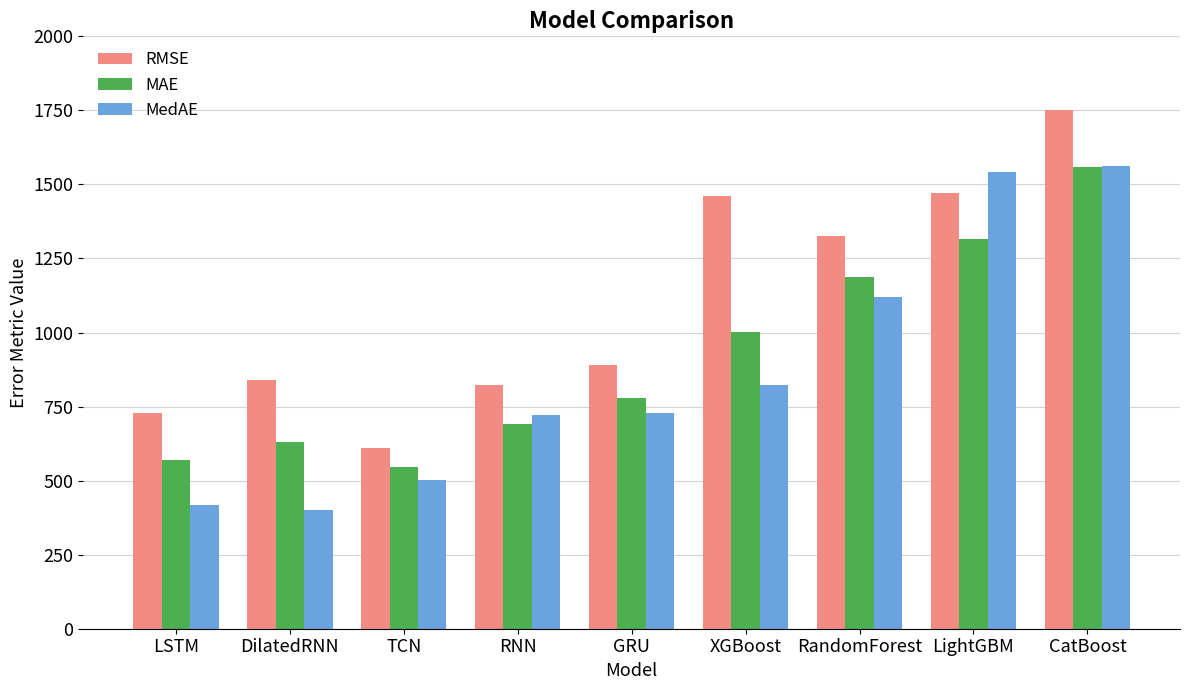

Where does the MAE series first go above 777?

GRU